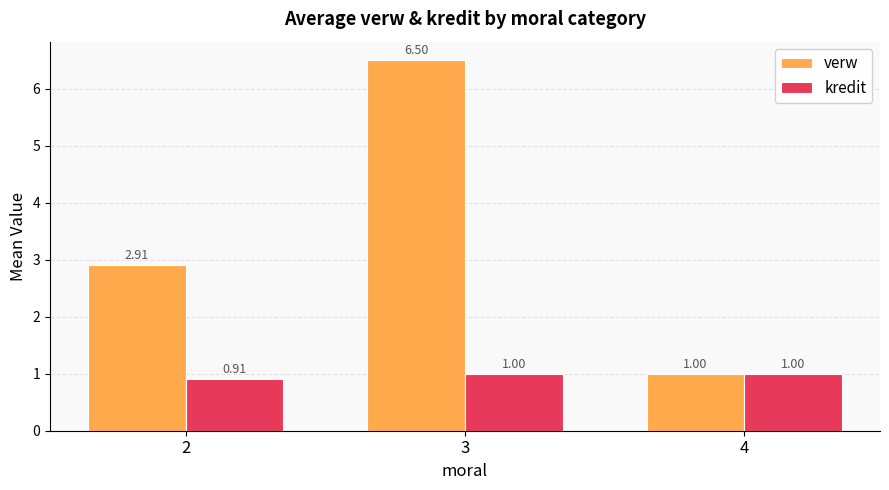

Rank the series by their maximum value, from highest to lowest.

verw, kredit